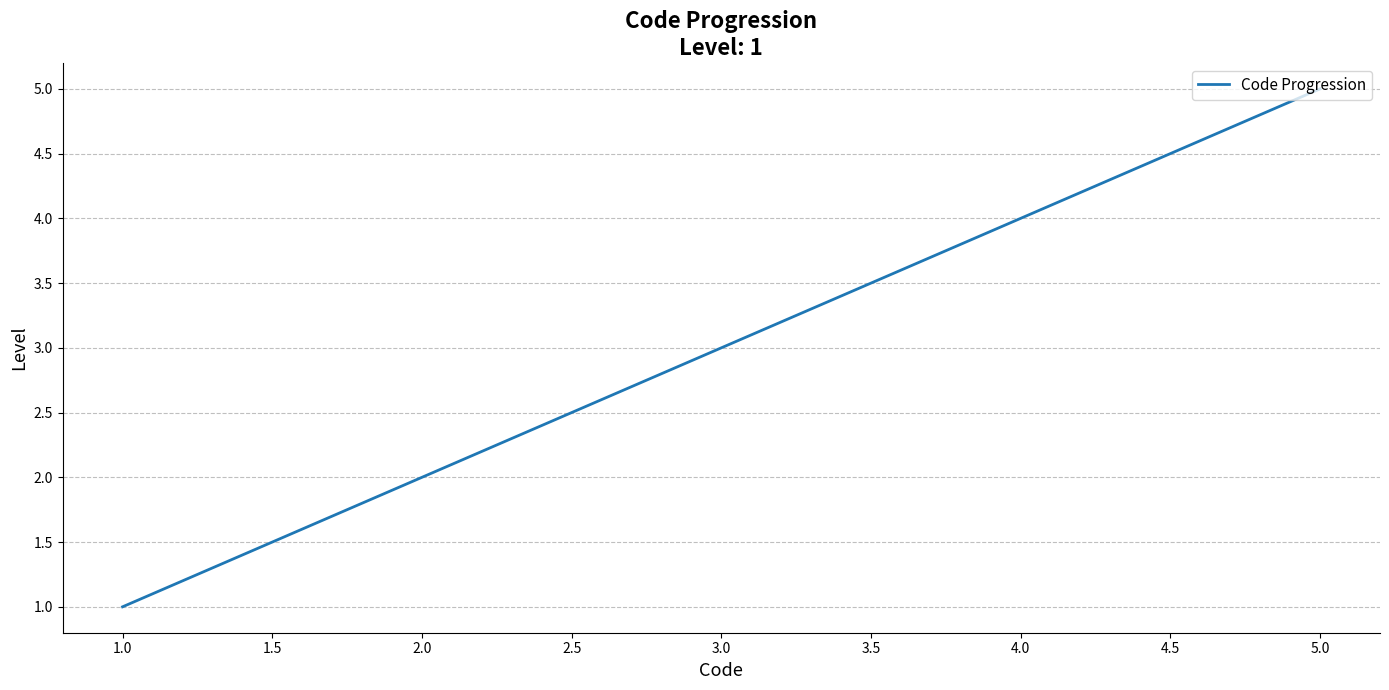

What position from the left is 2.0?

2